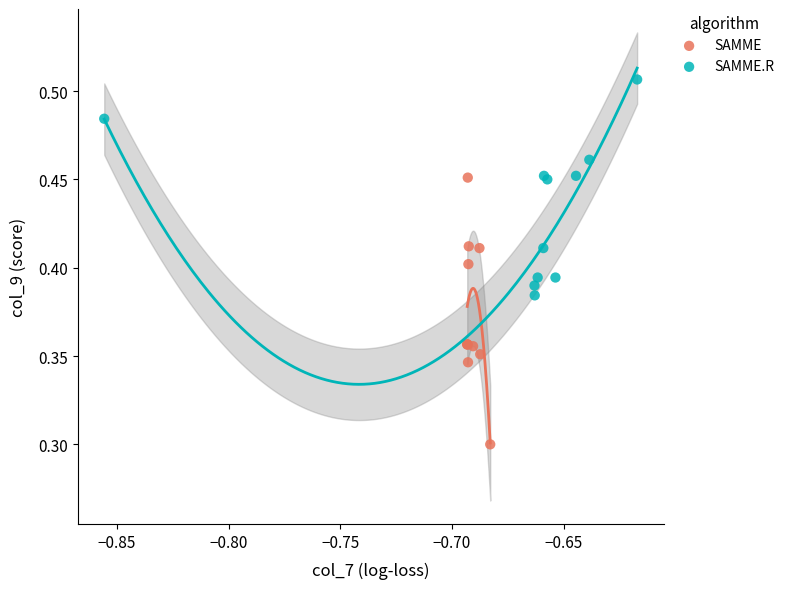

Which series has the largest Y range (max minus min)?

SAMME